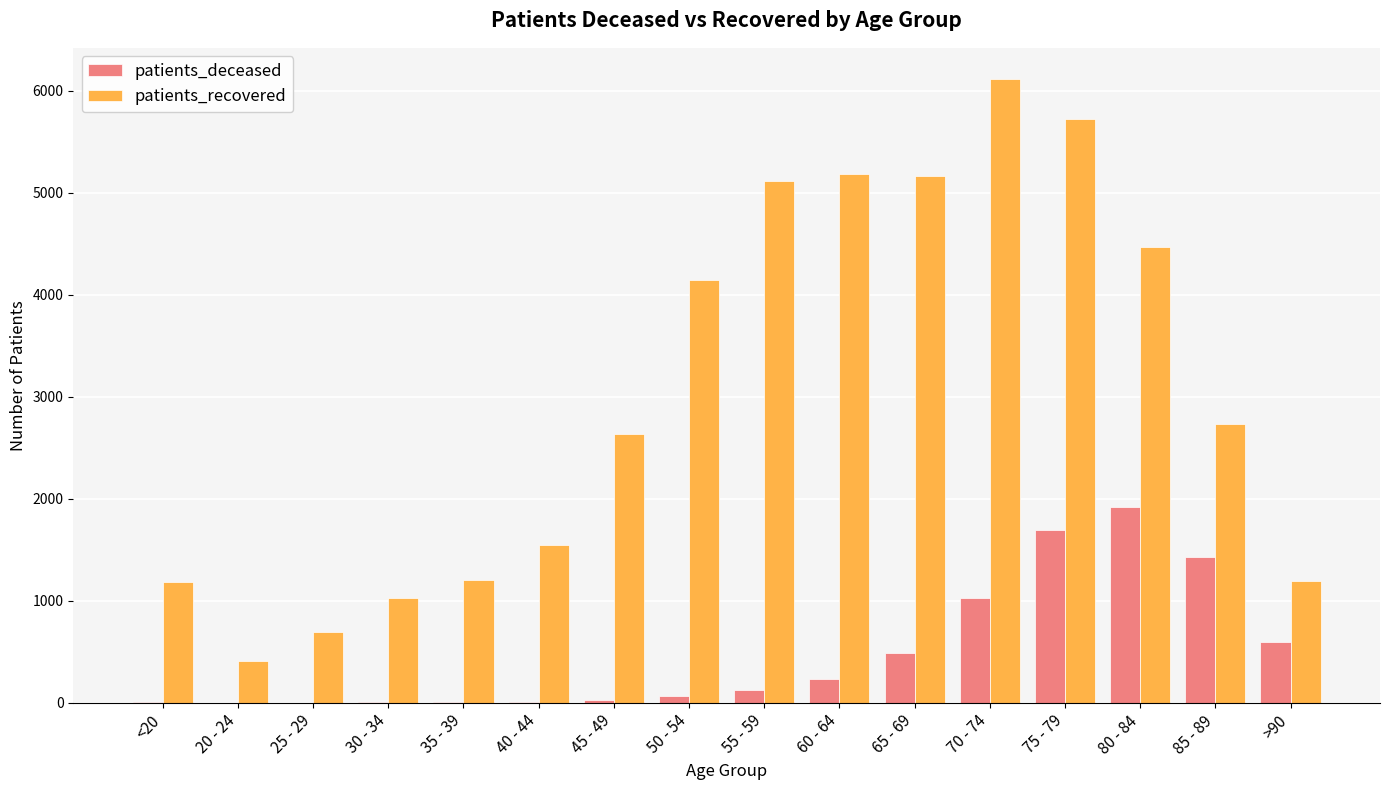

Which series has the largest total across all categories?

patients_recovered